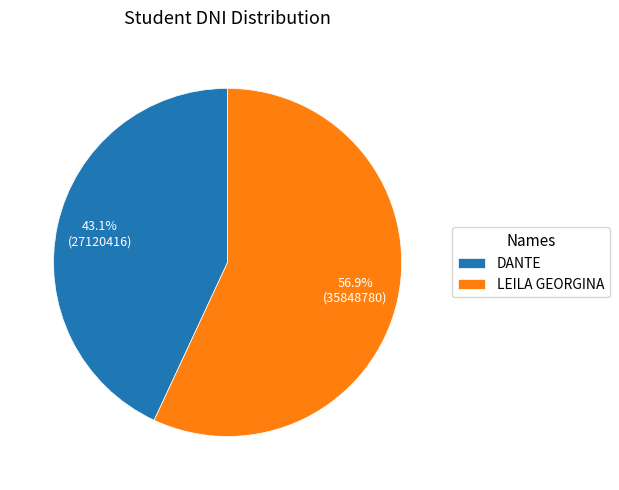

Combined, what portion of the pie is LEILA GEORGINA and DANTE?

100.0%